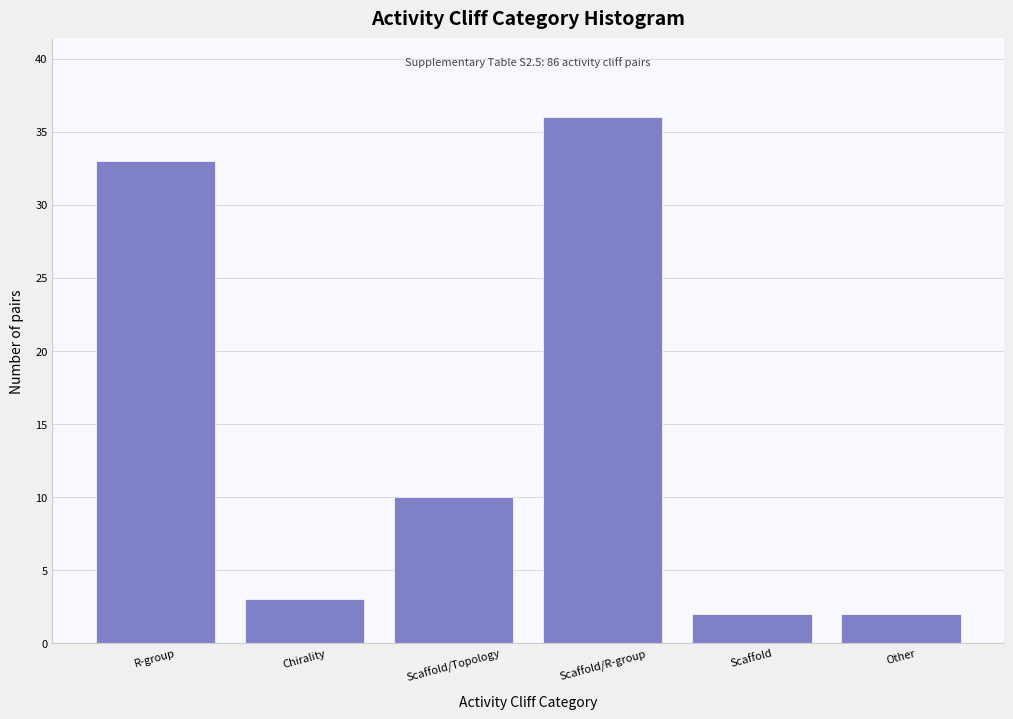

Reading left to right, transcribe all the data shown in this chart.

R-group=33	Chirality=3	Scaffold/Topology=10	Scaffold/R-group=36	Scaffold=2	Other=2